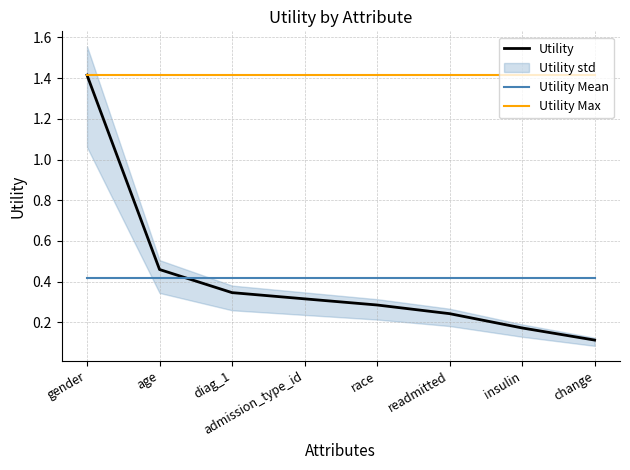

What is the label of the 5th point from the left?

race